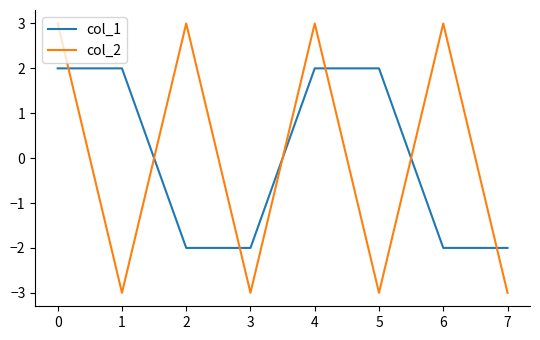

True or false: col_1 and col_2 intersect in this chart.

True